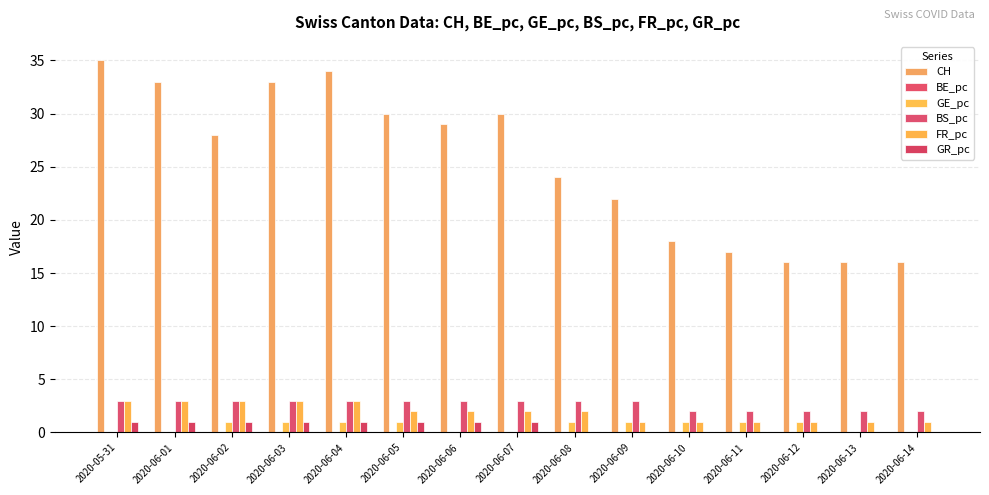

Are the bars grouped side by side (vs. stacked)?

Yes